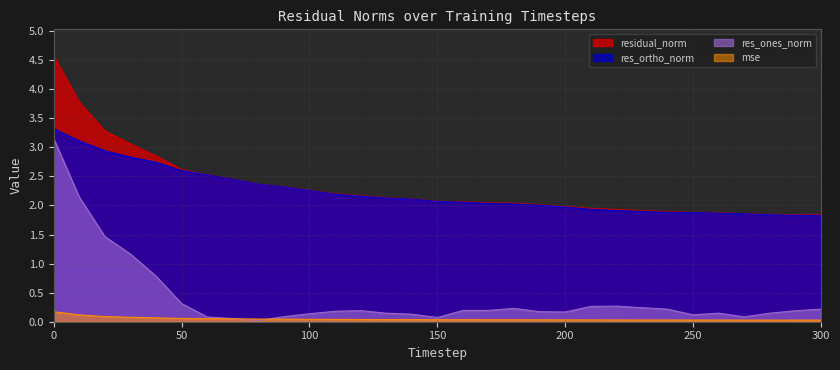

Count the number of categories in the chart.

31